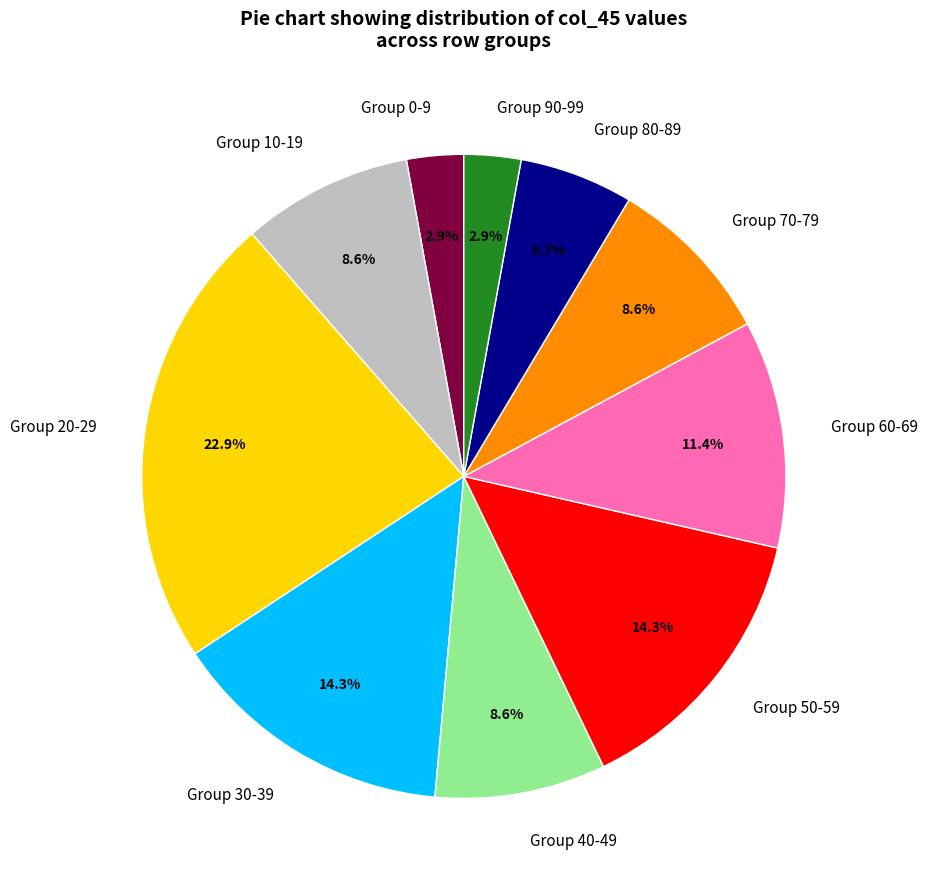

What portion of the pie excludes Group 10-19?

91.4%